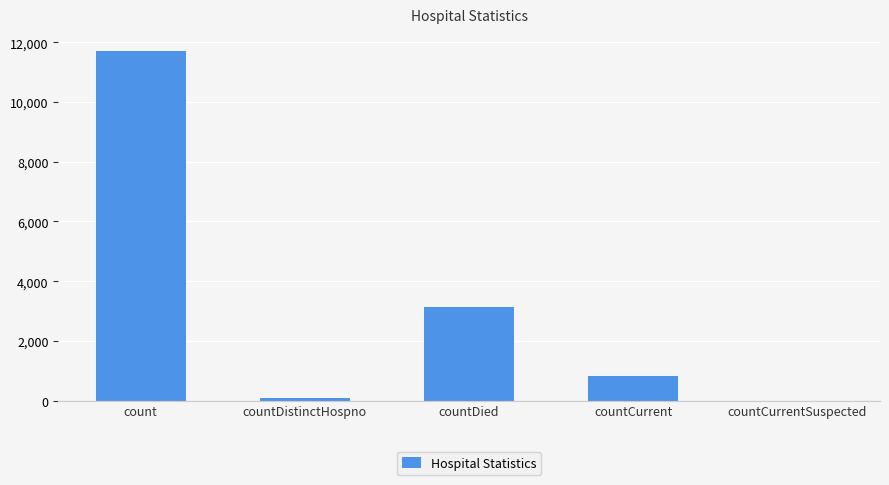

At which label does the data first exceed 816?

count